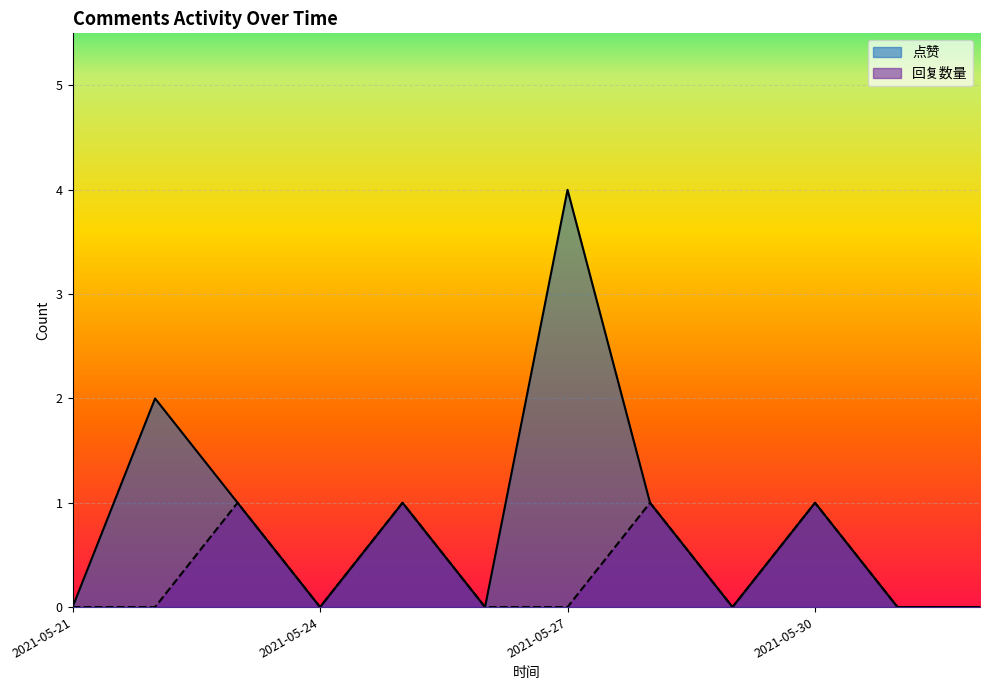

True or false: 回复数量 and 点赞 intersect in this chart.

False